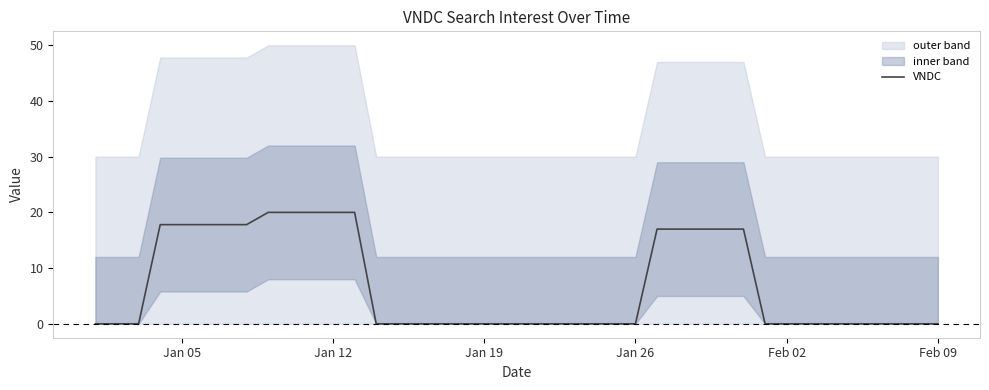

What is the maximum value for VNDC?

20.0